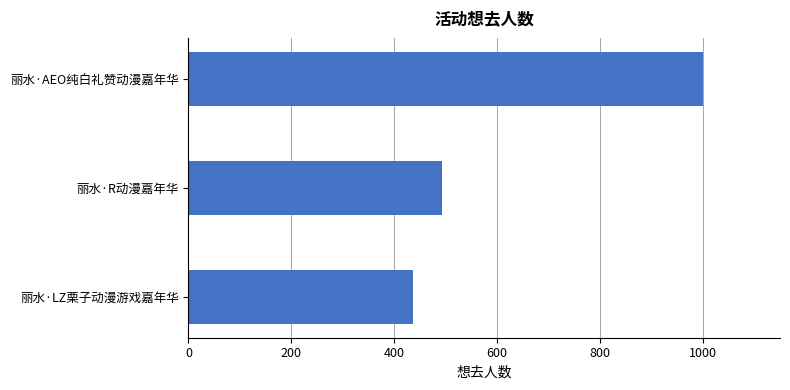

Reading top to bottom, transcribe all the data shown in this chart.

丽水·AEO纯白礼赞动漫嘉年华=1000	丽水·R动漫嘉年华=493	丽水·LZ栗子动漫游戏嘉年华=436